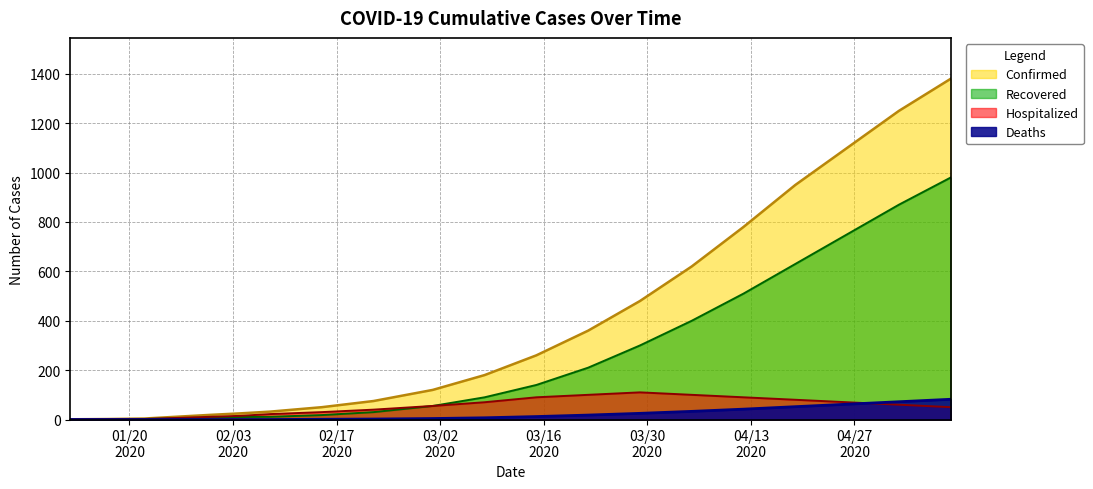

What is the value of the Recovered point at the 9th from the left?

30